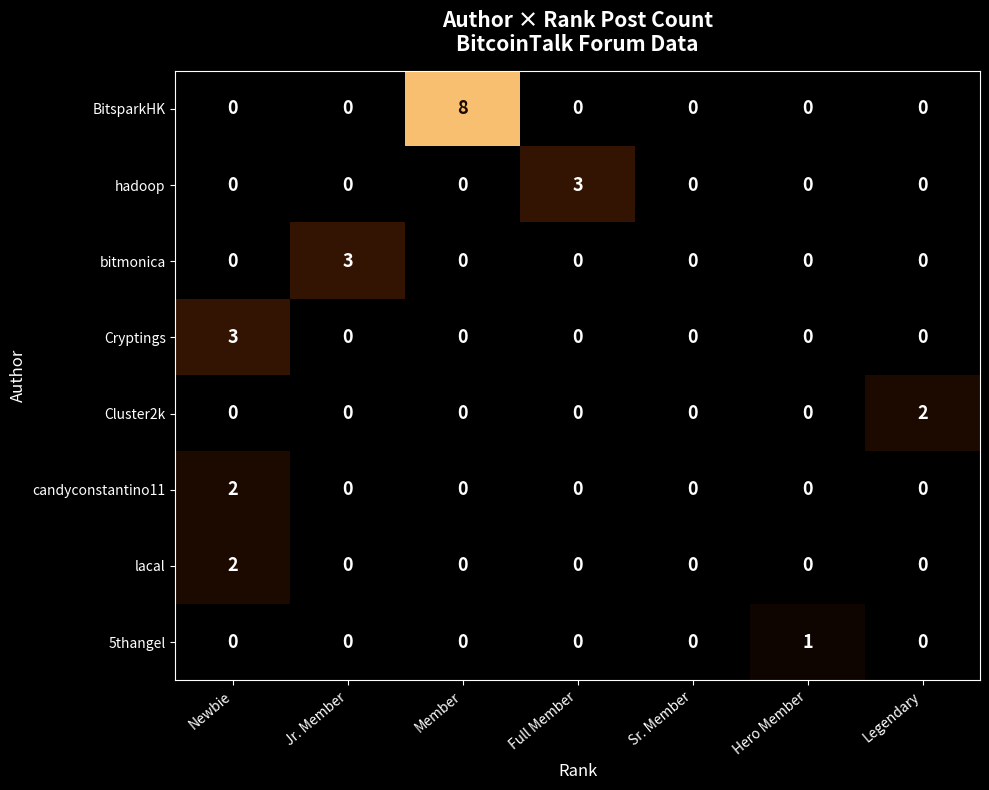

Count the 5thangel values in the range 0 to 1.

7